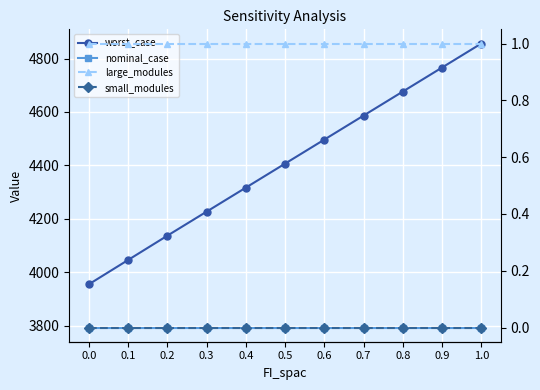

What is the sum of the worst_case values at 0.3 and 0.8?

8902.8